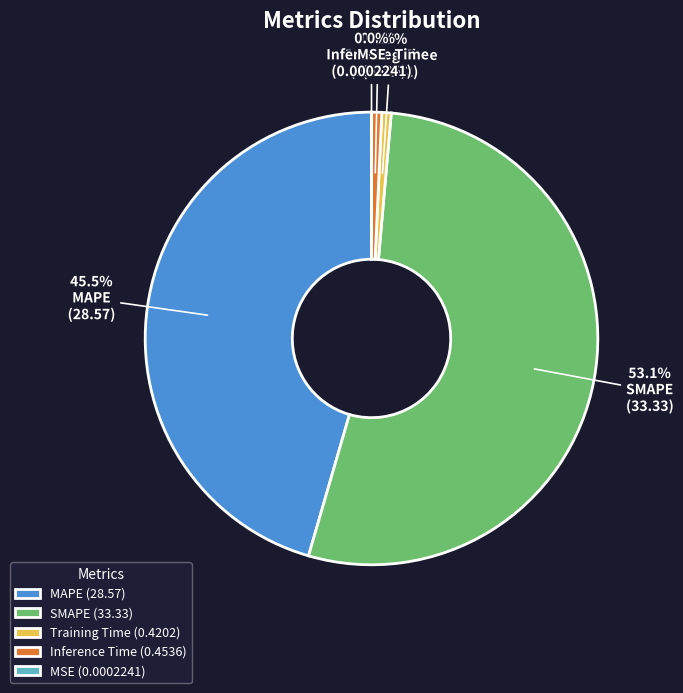

Is there a majority slice in this chart?

Yes